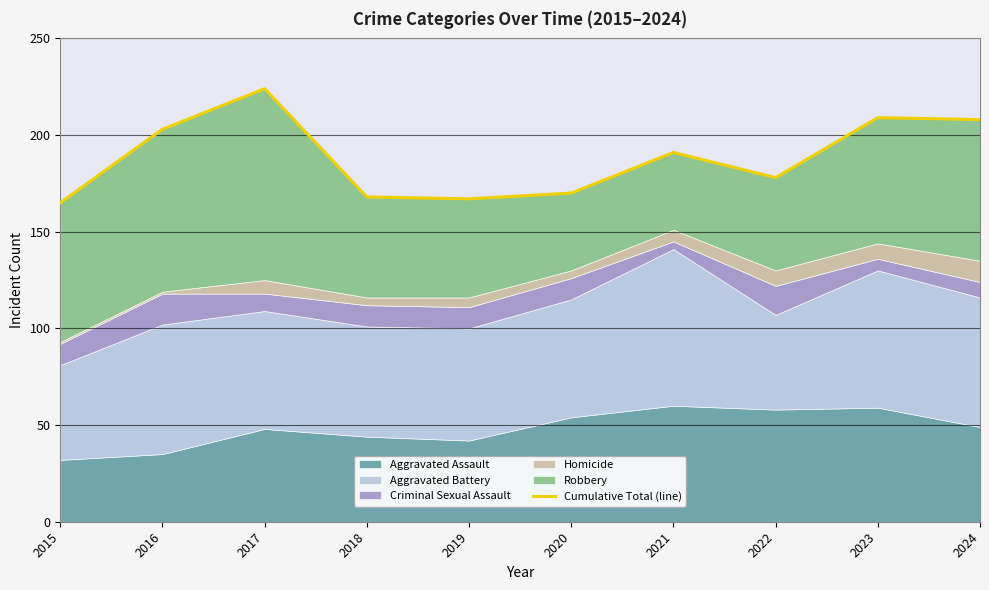

How many lines are shown in the chart?

1